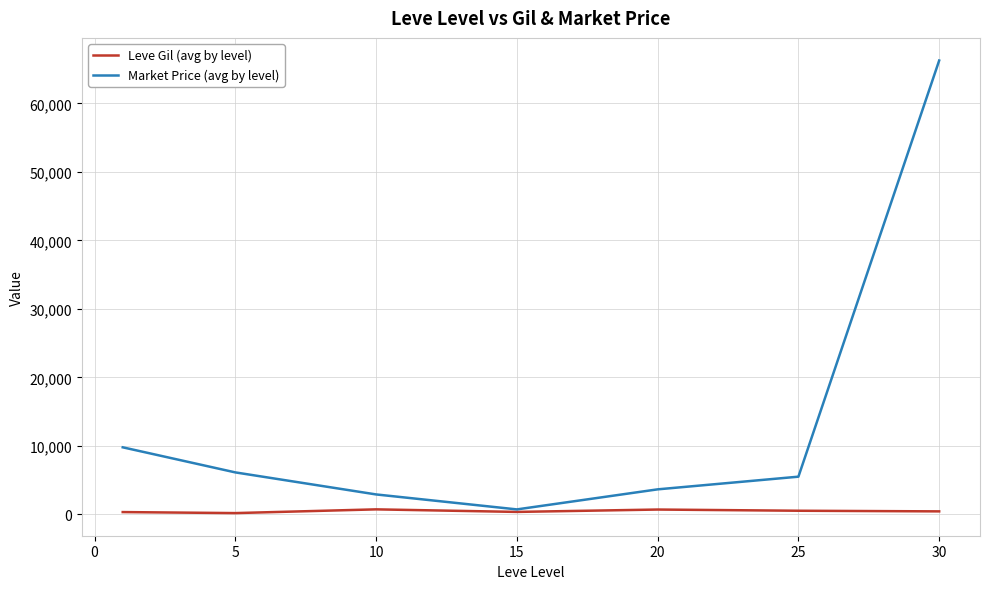

List the series in order of their peak value, highest first.

Market Price (avg by level), Leve Gil (avg by level)